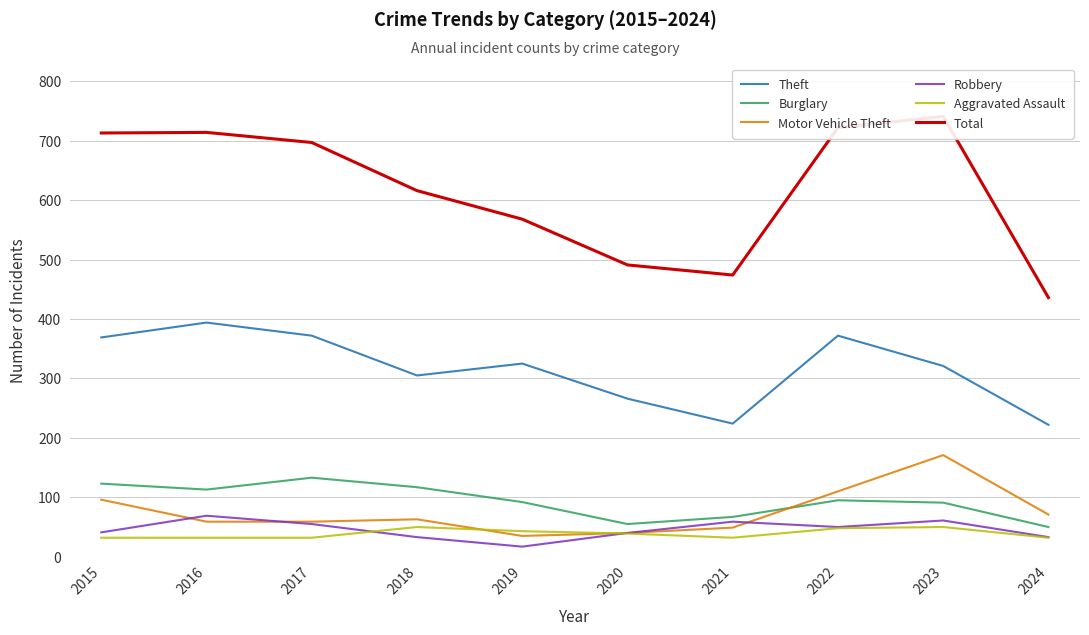

What are all the series names shown in the legend?

Theft, Burglary, Motor Vehicle Theft, Robbery, Aggravated Assault, Total